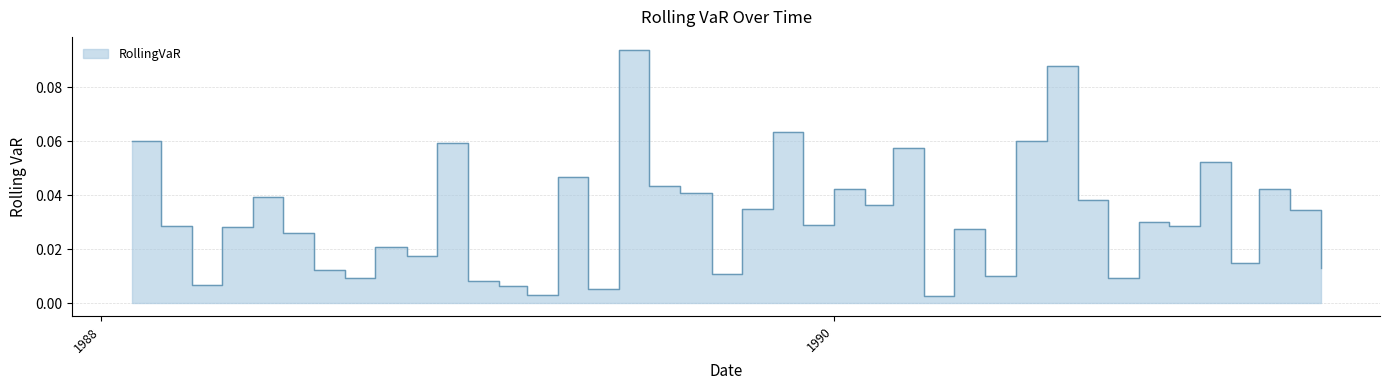

What is the value of the 11th point from the left?

0.1